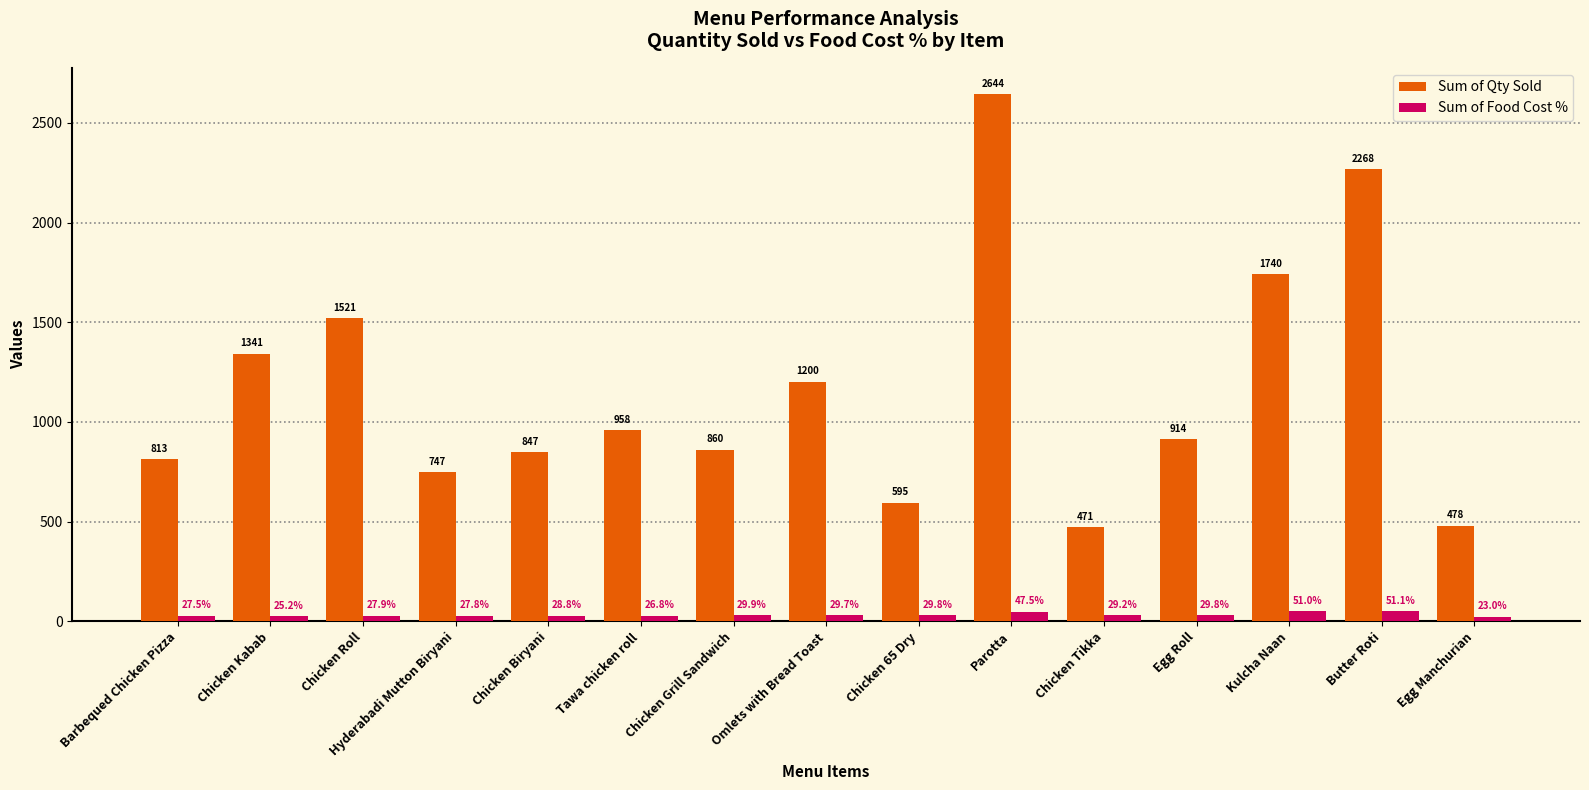

How many distinct data groups are displayed?

2